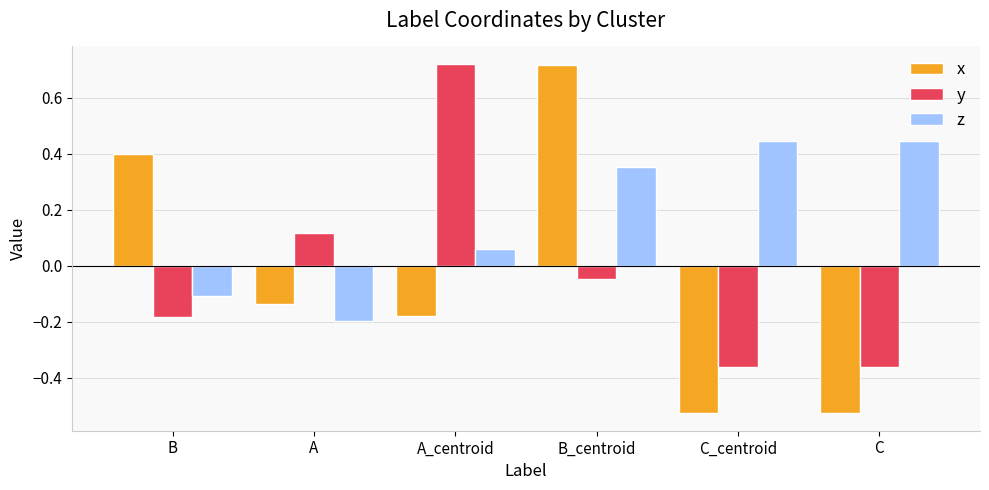

How many values in y are below zero?

4